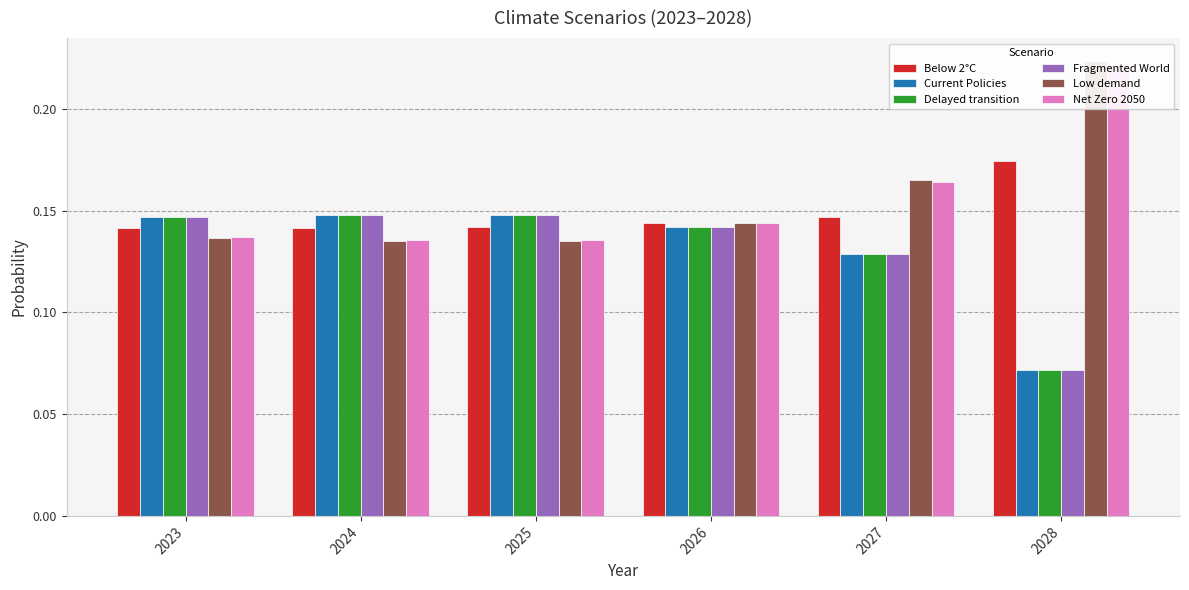

How many bars are there in each group?

6